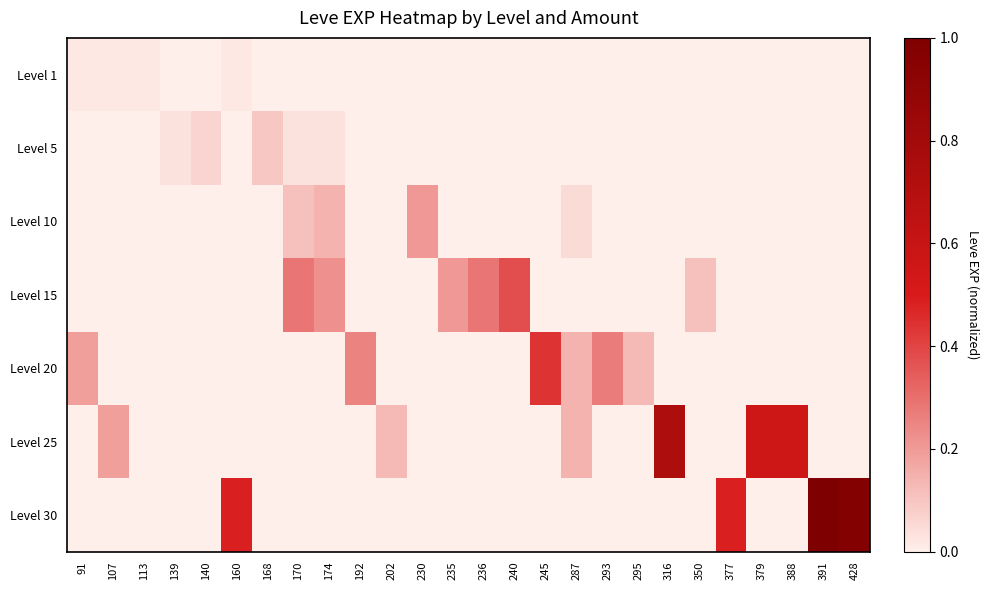

At which category is the sum across all series the highest?

391